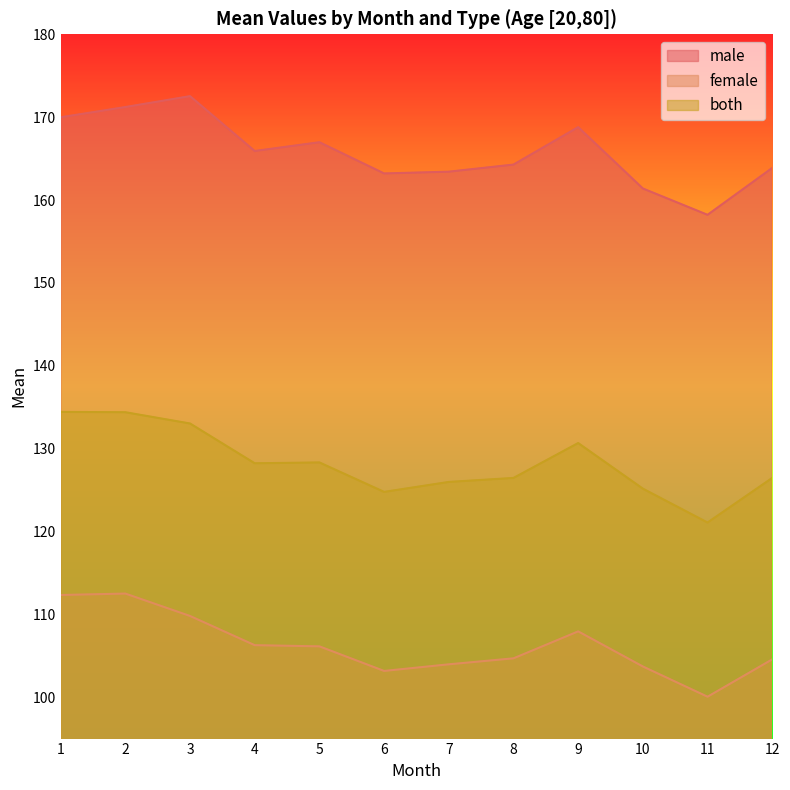

What is the total value across all series at 10?

390.3